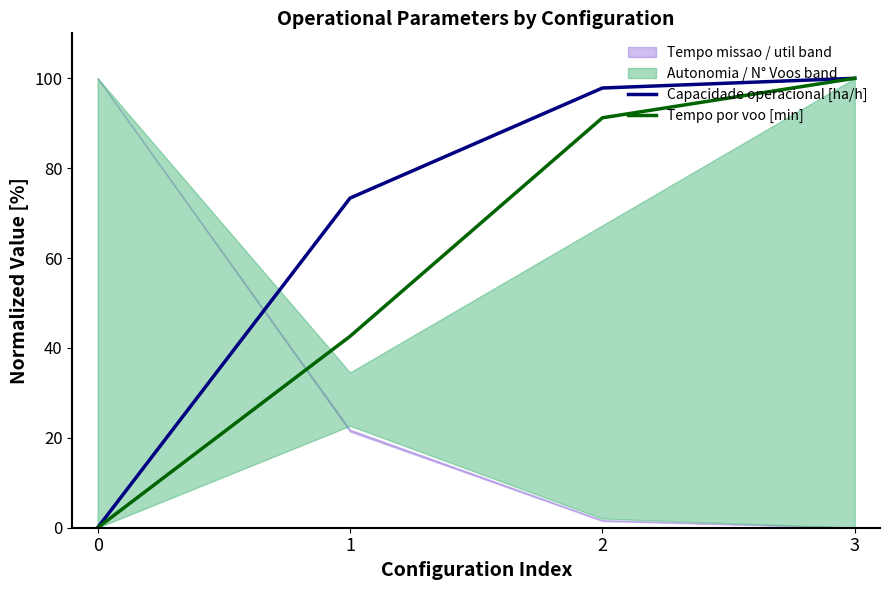

True or false: Tempo por voo [min] has a value of 40.0 at 0.

False